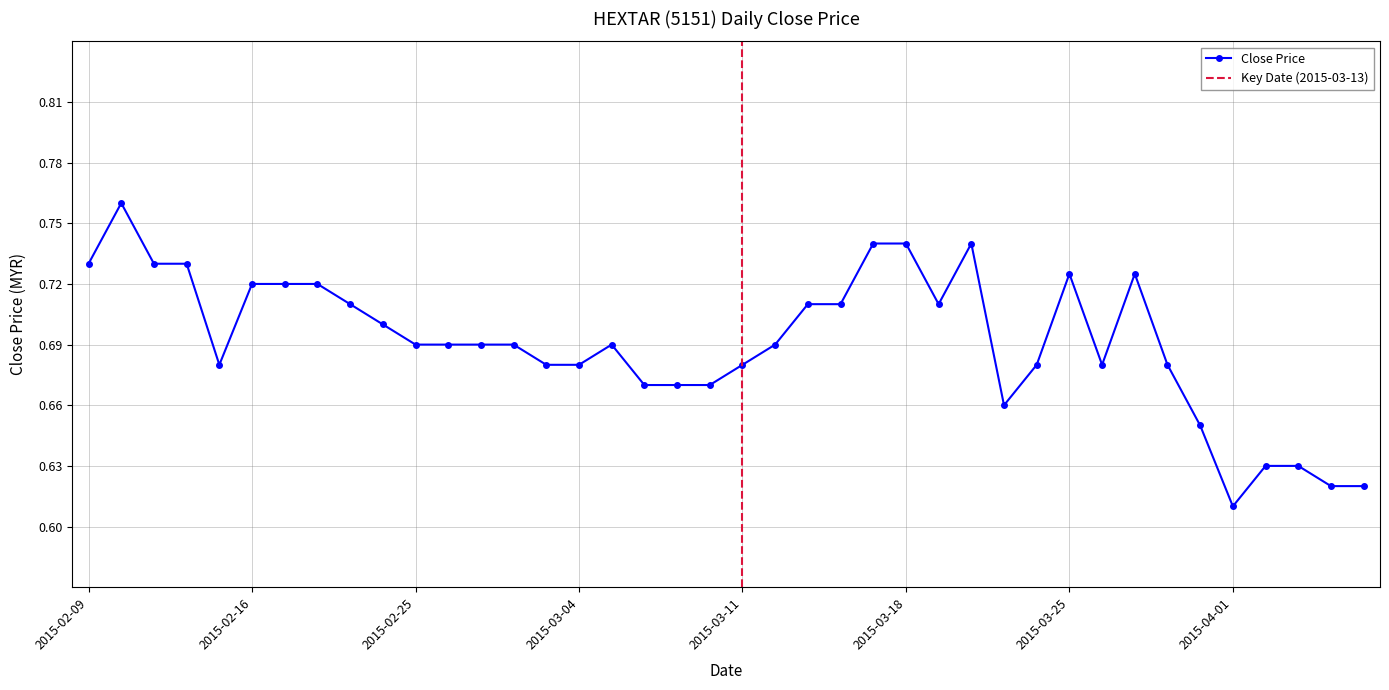

List the labels in order of value, largest first.

2015-02-10, 2015-03-17, 2015-03-18, 2015-03-20, 2015-02-09, 2015-02-11, 2015-02-12, 2015-03-25, 2015-03-27, 2015-02-16, 2015-02-17, 2015-02-18, 2015-02-23, 2015-03-13, 2015-03-16, 2015-03-19, 2015-02-24, 2015-02-25, 2015-02-26, 2015-02-27, 2015-03-02, 2015-03-05, 2015-03-12, 2015-02-13, 2015-03-03, 2015-03-04, 2015-03-11, 2015-03-24, 2015-03-26, 2015-03-30, 2015-03-06, 2015-03-09, 2015-03-10, 2015-03-23, 2015-03-31, 2015-04-02, 2015-04-03, 2015-04-06, 2015-04-07, 2015-04-01